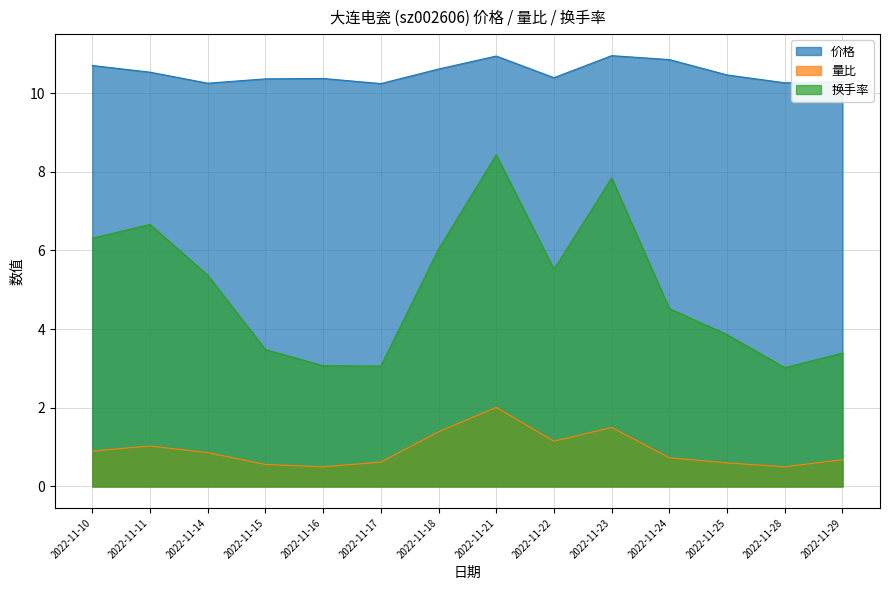

Which series has the widest spread of values?

换手率